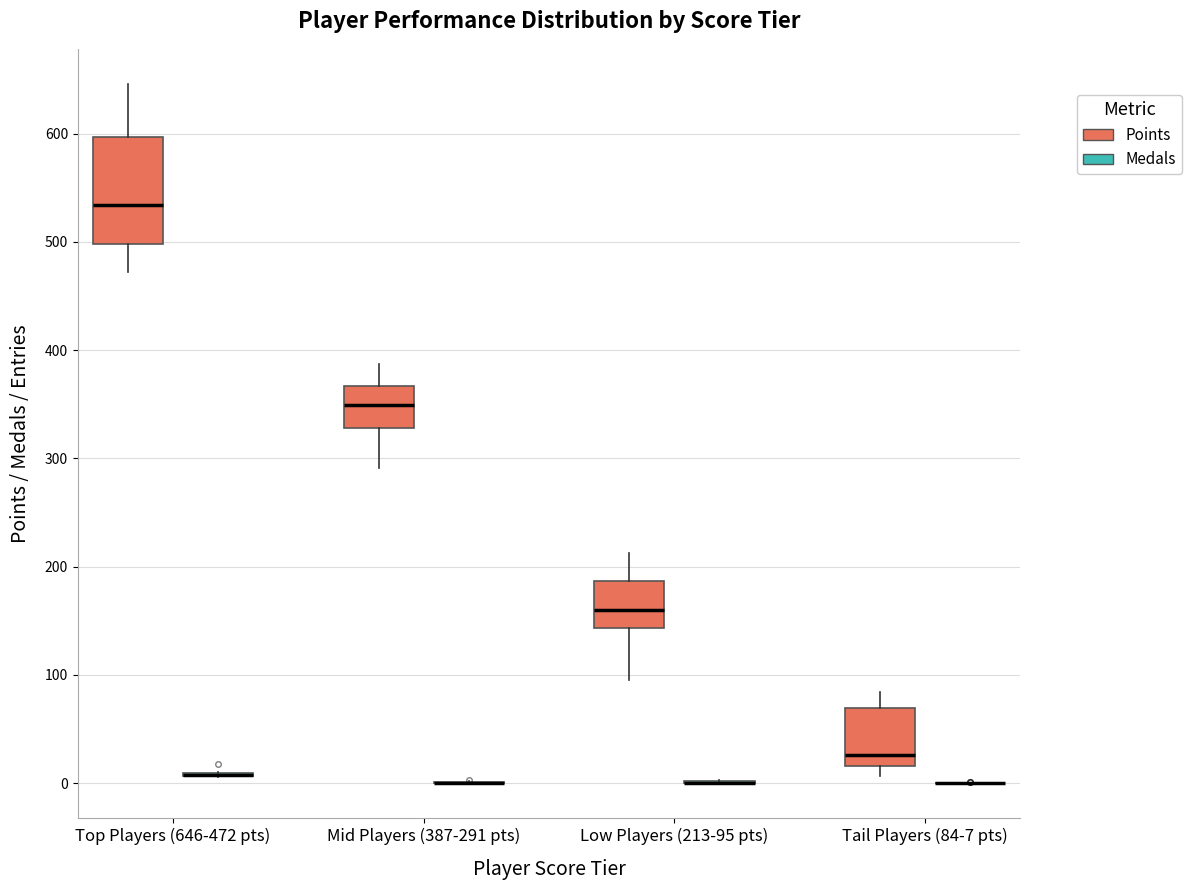

Where is the upper edge of the box for Mid Players (387-291 pts) (Points) on the y-axis? The values are not printed on the chart, so give them approximately, as read against the axis.

370